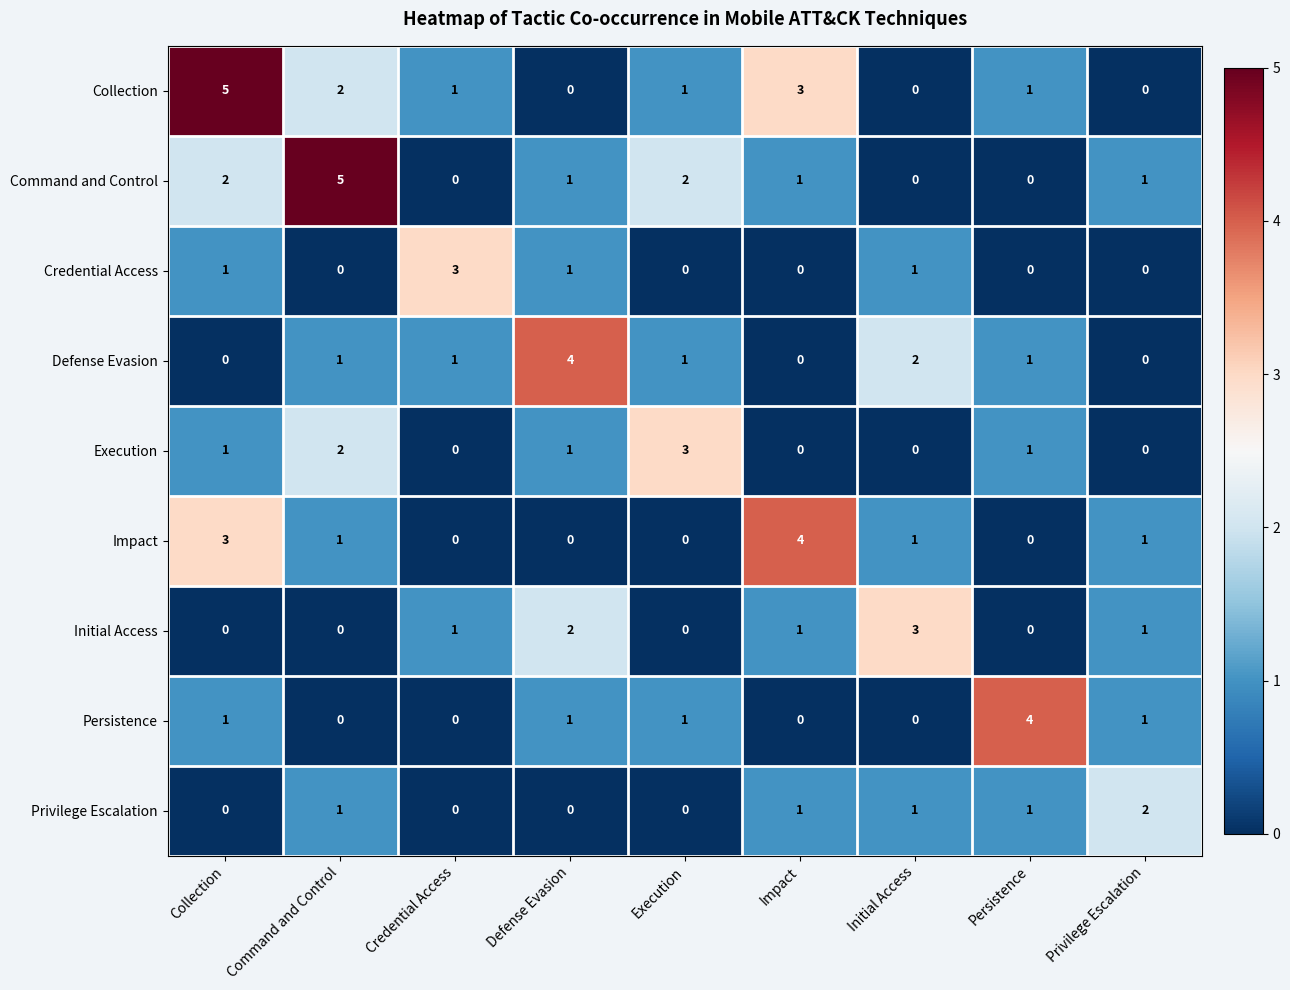

What is the sum of all Initial Access values?

8